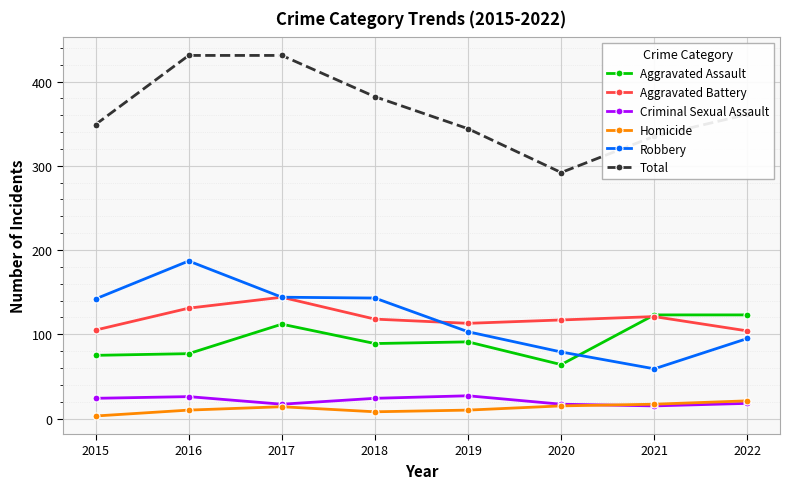

Where is the first local minimum for Total?

2020